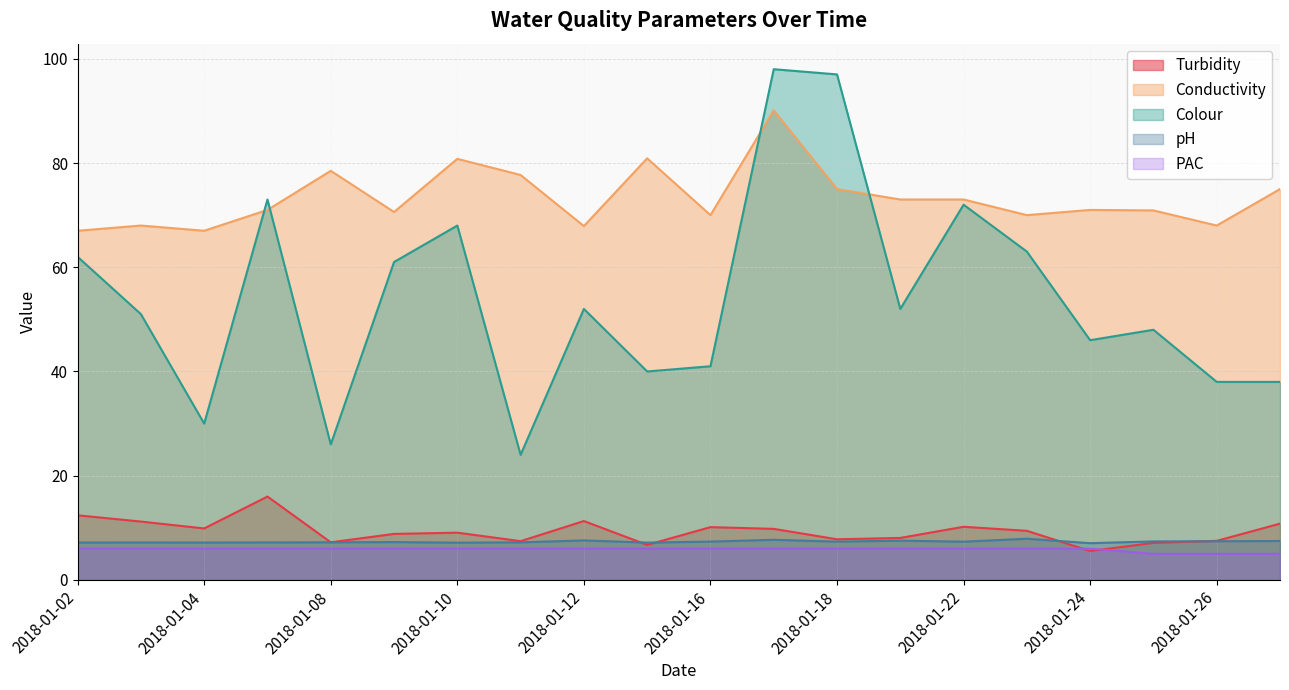

Reading left to right, list all the values displayed in this chart.

Turbidity: 2018-01-02=12.4	2018-01-03=11.2	2018-01-04=9.9	2018-01-05=16.0	2018-01-08=7.2	2018-01-09=8.8	2018-01-10=9.1	2018-01-11=7.4	2018-01-12=11.3	2018-01-15=6.7	2018-01-16=10.1	2018-01-17=9.8	2018-01-18=7.8	2018-01-19=8.1	2018-01-22=10.2	2018-01-23=9.4	2018-01-24=5.5	2018-01-25=7.1	2018-01-26=7.5	2018-01-29=10.8
Conductivity: 2018-01-02=67.0	2018-01-03=68.0	2018-01-04=67.0	2018-01-05=71.0	2018-01-08=78.5	2018-01-09=70.6	2018-01-10=80.8	2018-01-11=77.7	2018-01-12=67.9	2018-01-15=80.9	2018-01-16=70.0	2018-01-17=90.1	2018-01-18=75.0	2018-01-19=73.0	2018-01-22=73.0	2018-01-23=70.0	2018-01-24=71.0	2018-01-25=70.9	2018-01-26=68.0	2018-01-29=75.0
Colour: 2018-01-02=62.0	2018-01-03=51.0	2018-01-04=30.0	2018-01-05=73.0	2018-01-08=26.0	2018-01-09=61.0	2018-01-10=68.0	2018-01-11=24.0	2018-01-12=52.0	2018-01-15=40.0	2018-01-16=41.0	2018-01-17=98.0	2018-01-18=97.0	2018-01-19=52.0	2018-01-22=72.0	2018-01-23=63.0	2018-01-24=46.0	2018-01-25=48.0	2018-01-26=38.0	2018-01-29=38.0
pH: 2018-01-02=7.2	2018-01-03=7.2	2018-01-04=7.2	2018-01-05=7.2	2018-01-08=7.2	2018-01-09=7.3	2018-01-10=7.2	2018-01-11=7.2	2018-01-12=7.6	2018-01-15=7.2	2018-01-16=7.4	2018-01-17=7.7	2018-01-18=7.3	2018-01-19=7.5	2018-01-22=7.3	2018-01-23=7.9	2018-01-24=7.0	2018-01-25=7.4	2018-01-26=7.4	2018-01-29=7.5
PAC: 2018-01-02=6.0	2018-01-03=6.0	2018-01-04=6.0	2018-01-05=6.0	2018-01-08=6.0	2018-01-09=6.0	2018-01-10=6.0	2018-01-11=6.0	2018-01-12=6.0	2018-01-15=6.0	2018-01-16=6.0	2018-01-17=6.0	2018-01-18=6.0	2018-01-19=6.0	2018-01-22=6.0	2018-01-23=6.0	2018-01-24=6.0	2018-01-25=5.0	2018-01-26=5.0	2018-01-29=5.0